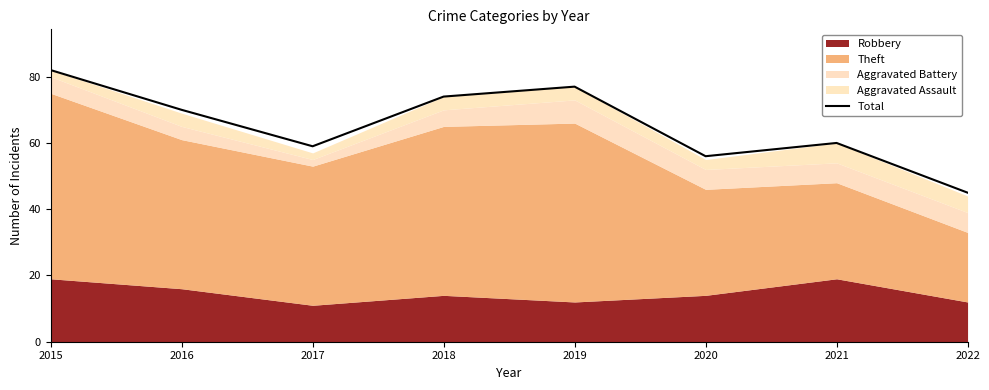

Rank the categories by value from highest to lowest.

2015, 2019, 2018, 2016, 2021, 2017, 2020, 2022